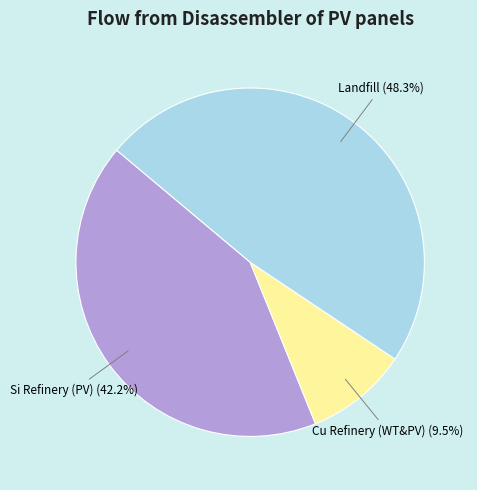

How many slices are in this pie chart?

3